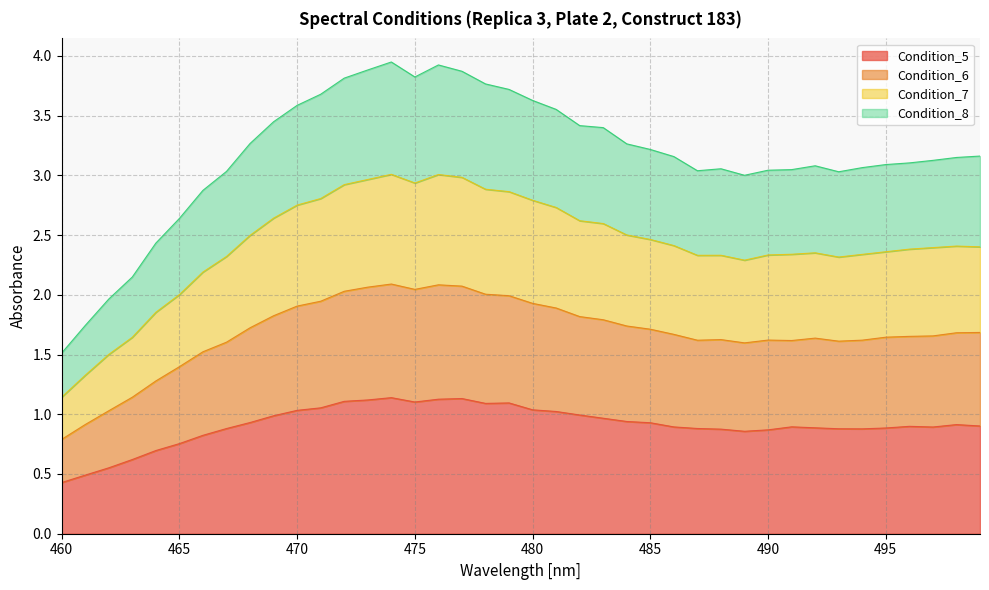

What is the value of the Condition_7 point at the 2nd from the left?

1.3